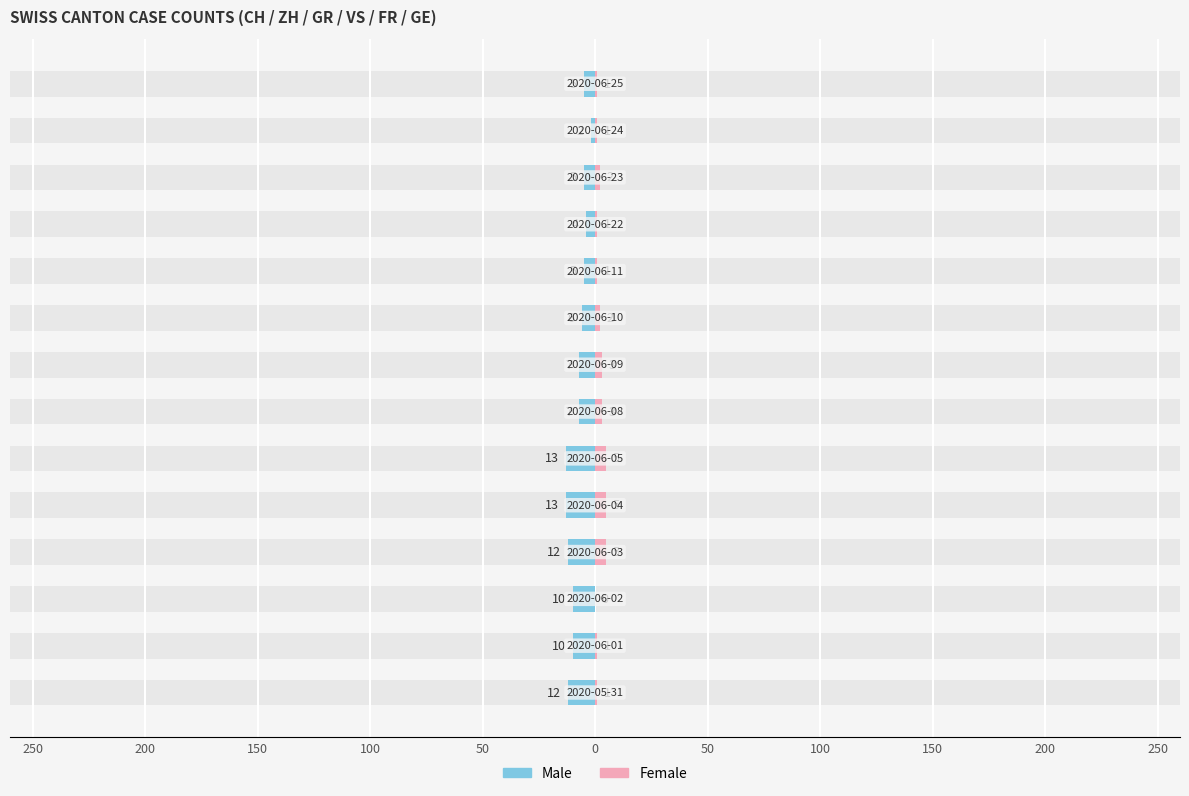

What is the label of the 2nd bar from the right?

12